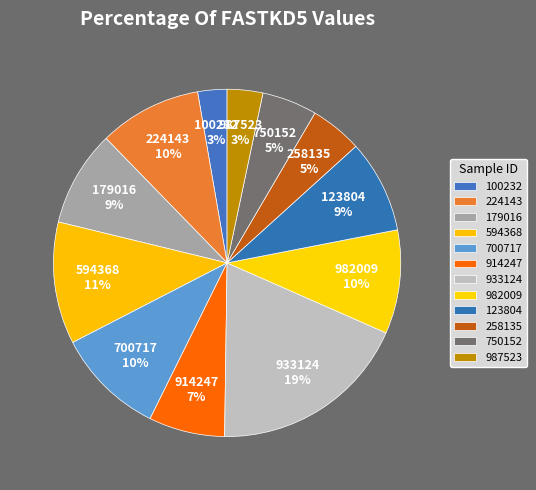

Is 594368 the majority of the pie?

No